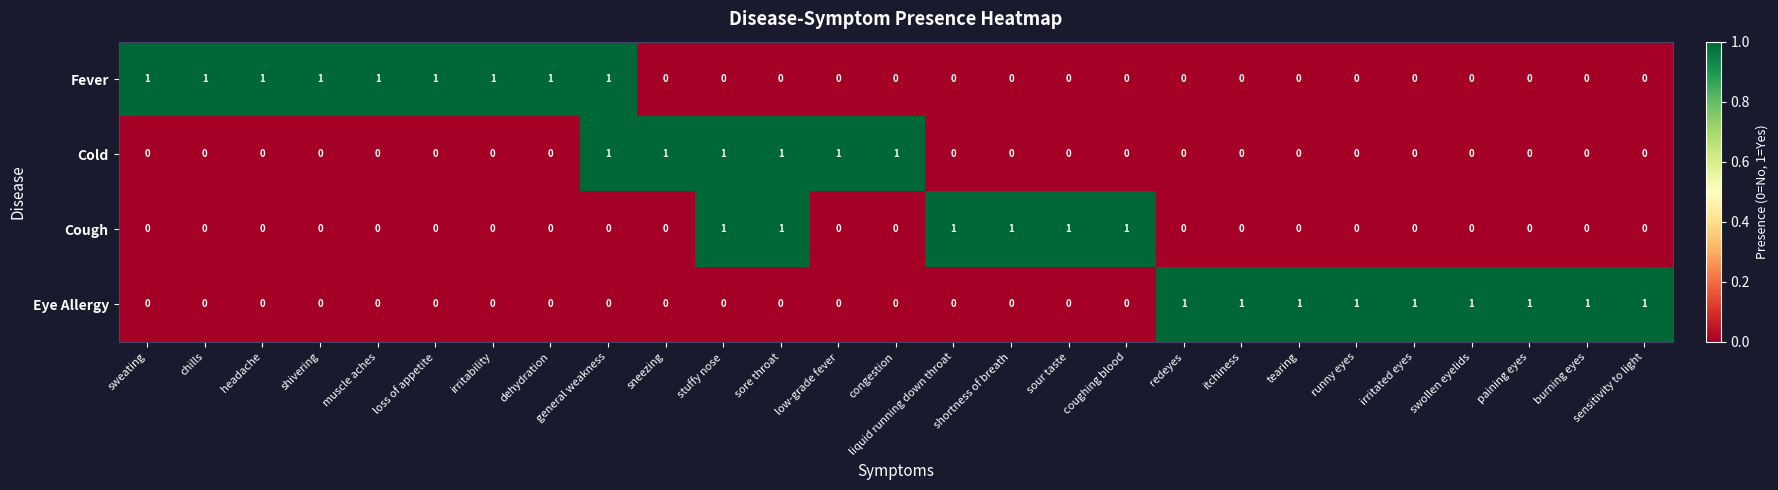

How many Fever values are between 0 and 1?

27